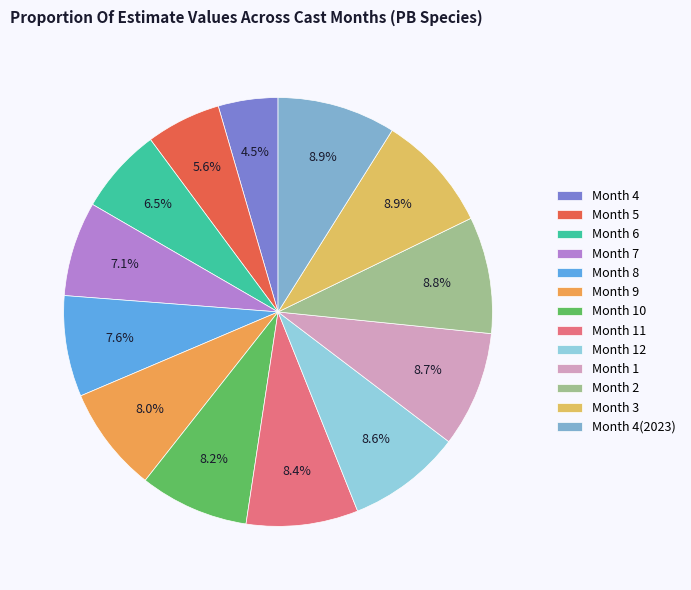

Which category has the smallest portion of the pie?

Month 4